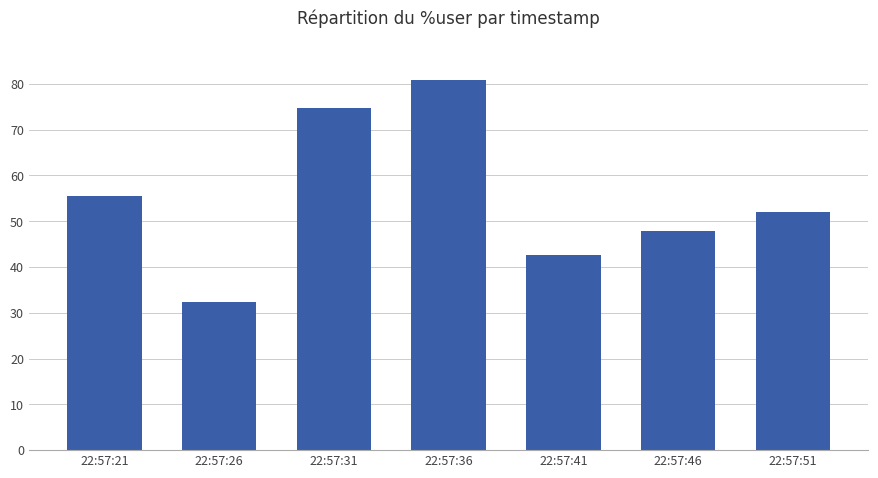

How many categories are shown in the chart?

7